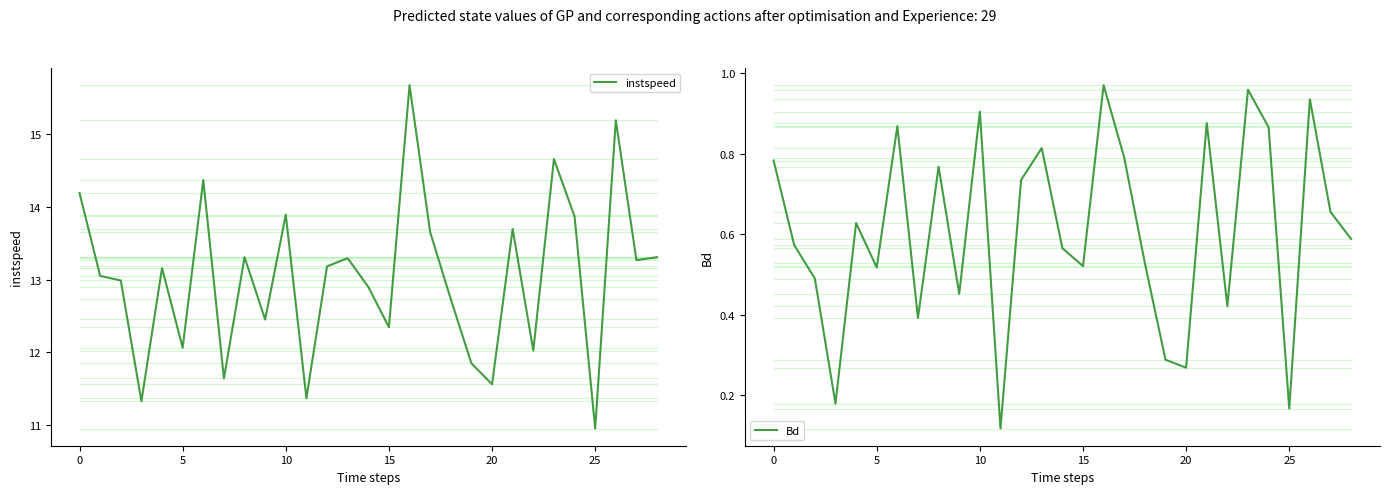

What is the sum of all instspeed values?

378.0